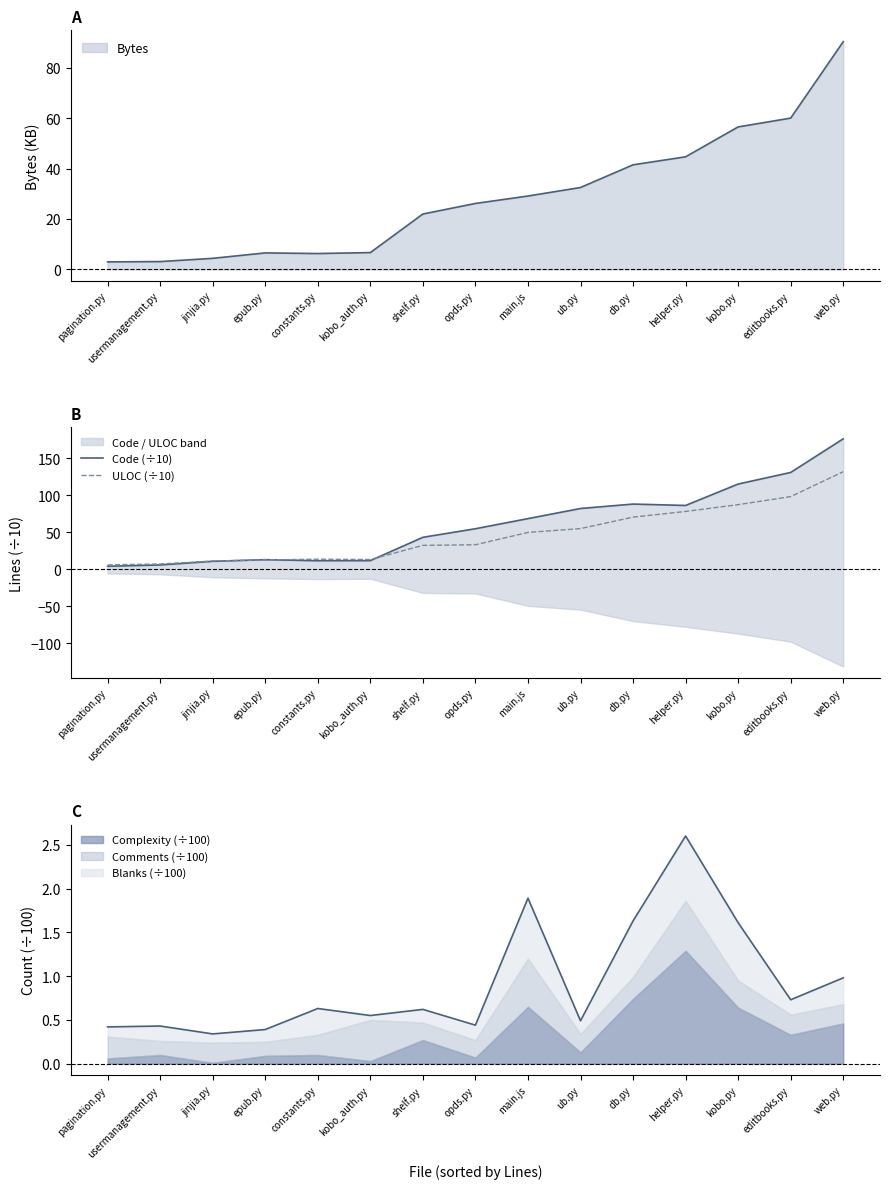

Where is the first local maximum for ULOC (÷10)?

constants.py